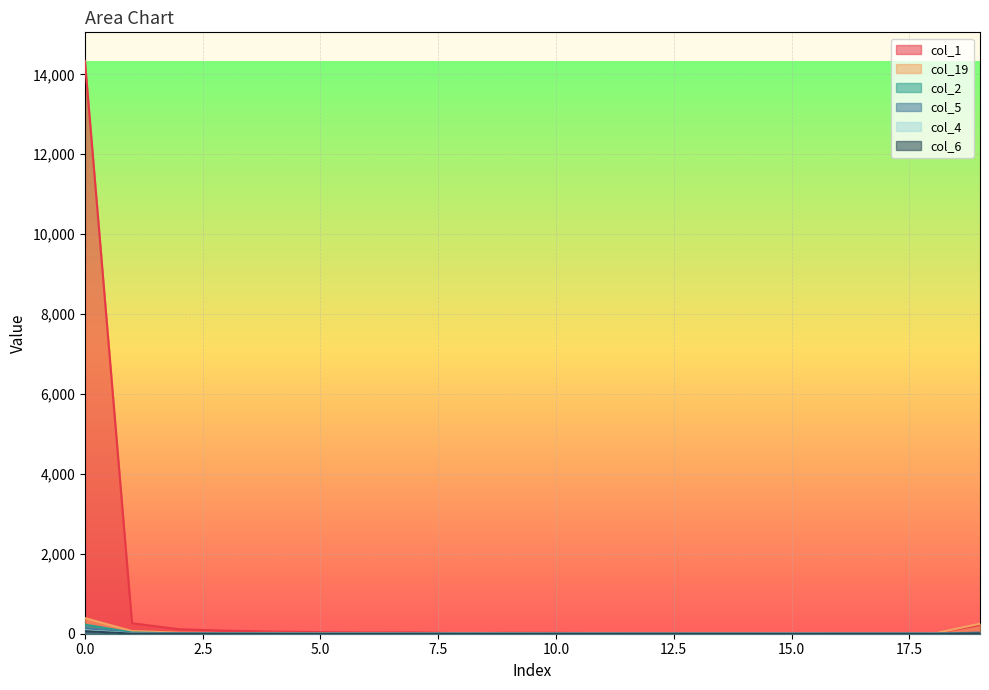

At how many categories does at least one series exceed 14051?

1